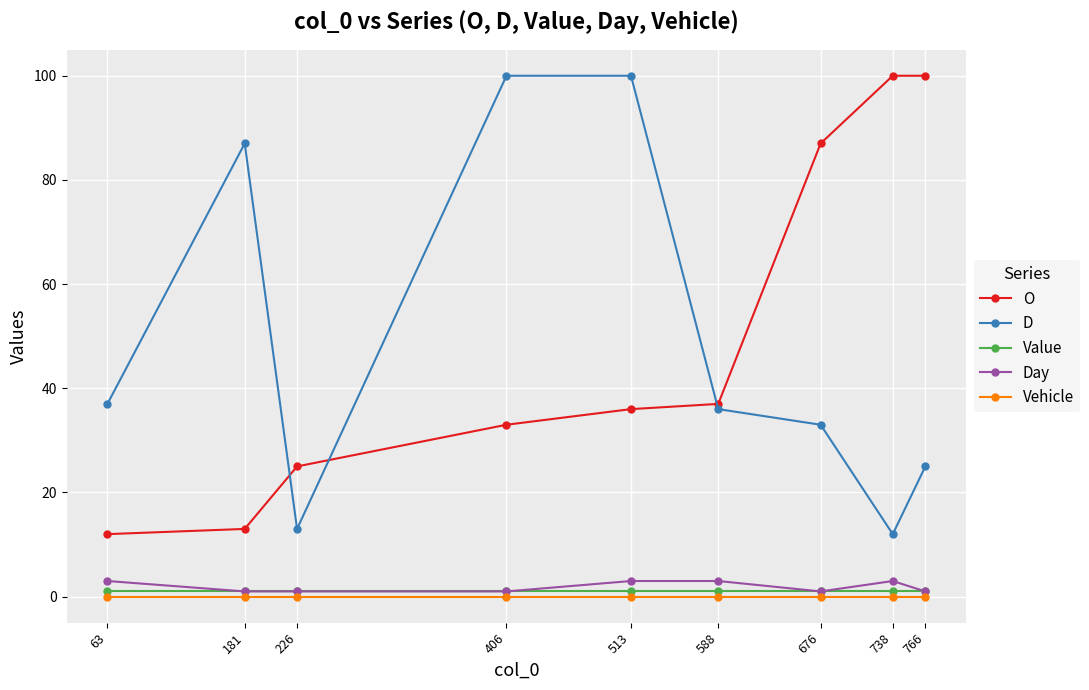

Reading left to right, list all the values displayed in this chart.

O: 63=12.0	181=13.0	226=25.0	406=33.0	513=36.0	588=37.0	676=87.0	738=100.0	766=100.0
D: 63=37.0	181=87.0	226=13.0	406=100.0	513=100.0	588=36.0	676=33.0	738=12.0	766=25.0
Value: 63=1.0	181=1.0	226=1.0	406=1.0	513=1.0	588=1.0	676=1.0	738=1.0	766=1.0
Day: 63=3.0	181=1.0	226=1.0	406=1.0	513=3.0	588=3.0	676=1.0	738=3.0	766=1.0
Vehicle: 63=0.0	181=0.0	226=0.0	406=0.0	513=0.0	588=0.0	676=0.0	738=0.0	766=0.0